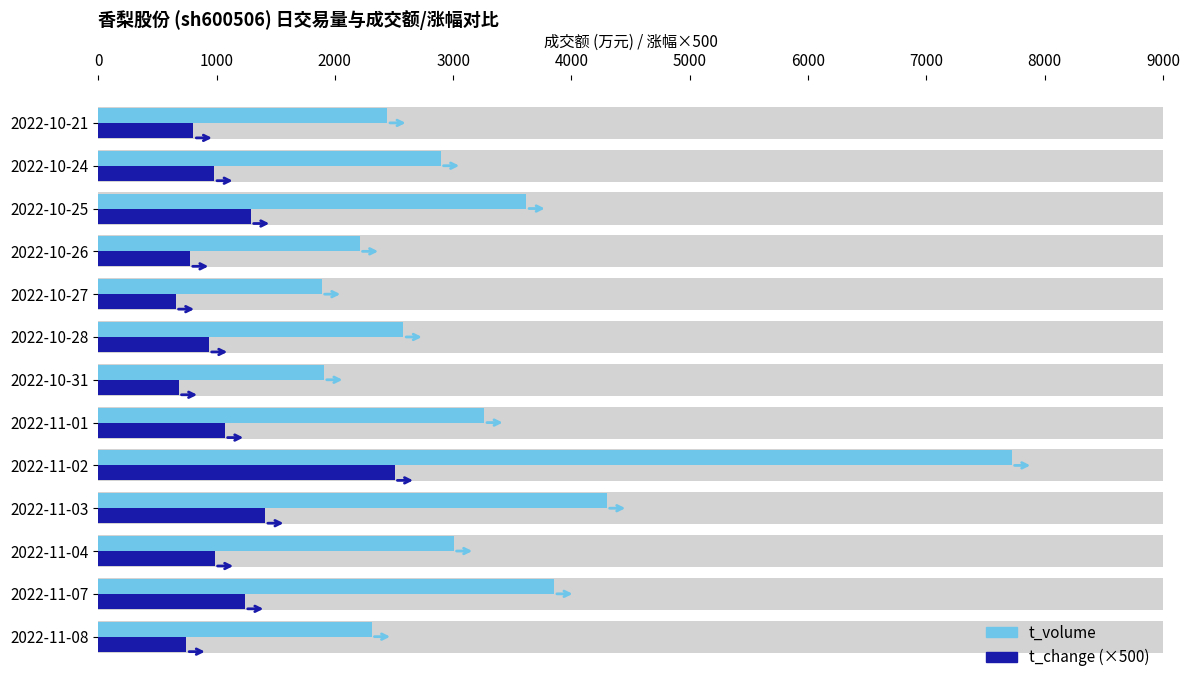

What position from the left is 2022-10-28?

6